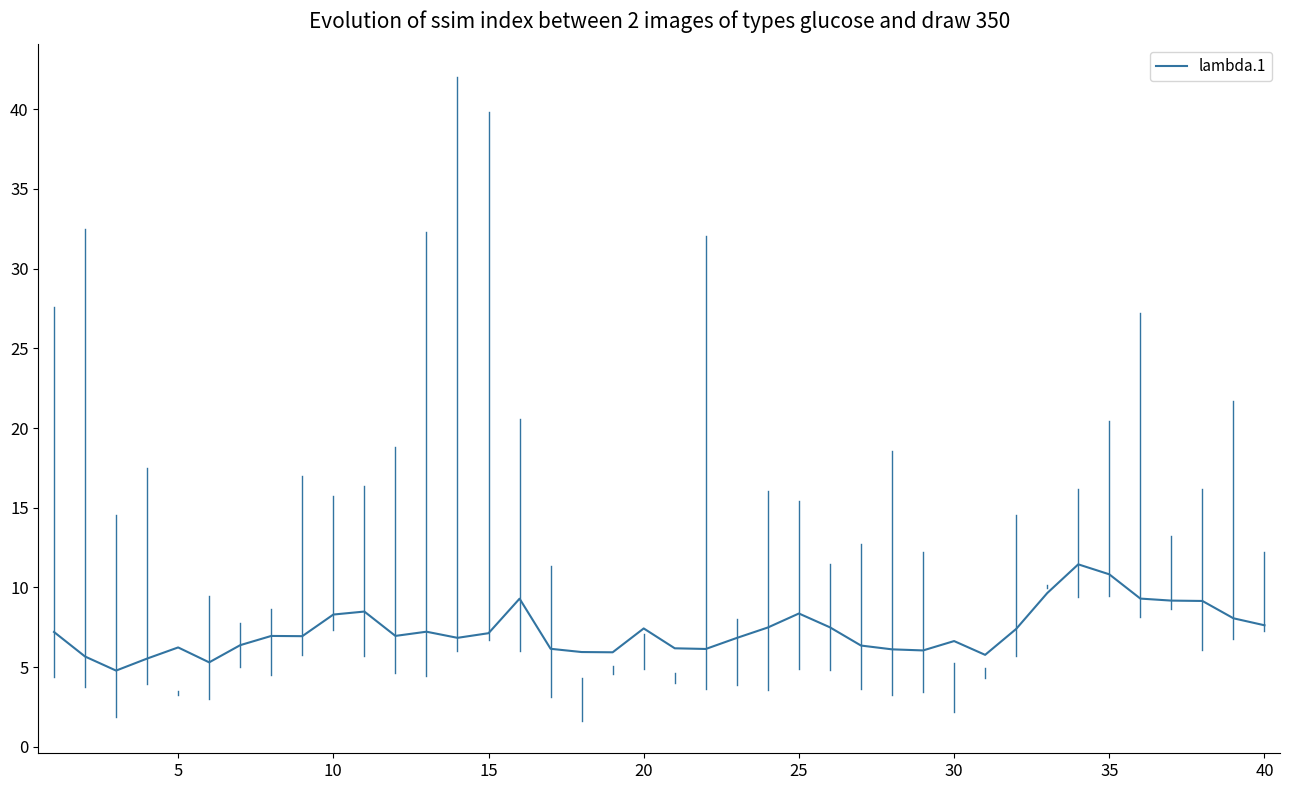

What is the maximum value shown in the chart?

11.4